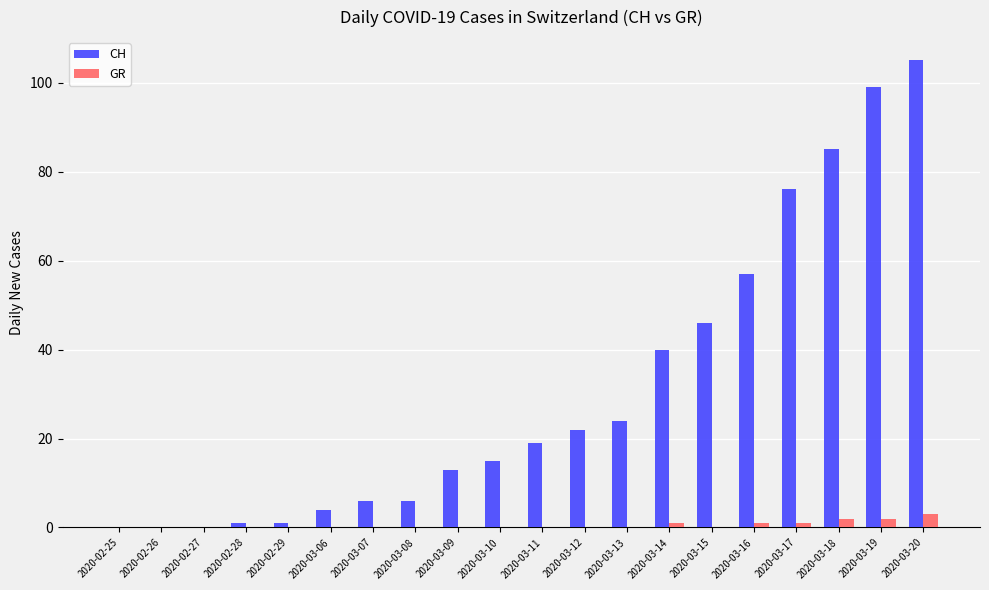

What is the total value across all series at 2020-03-13?

24